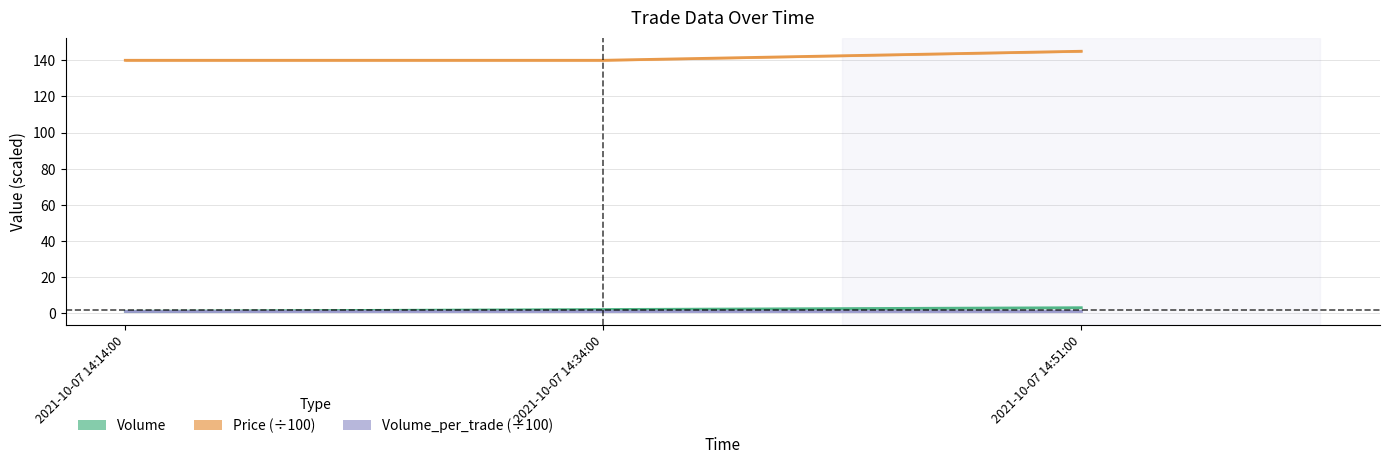

Is the value of Volume_per_trade (÷100) at 2021-10-07 14:14:00 greater than the value of Price (÷100) at 2021-10-07 14:51:00?

No